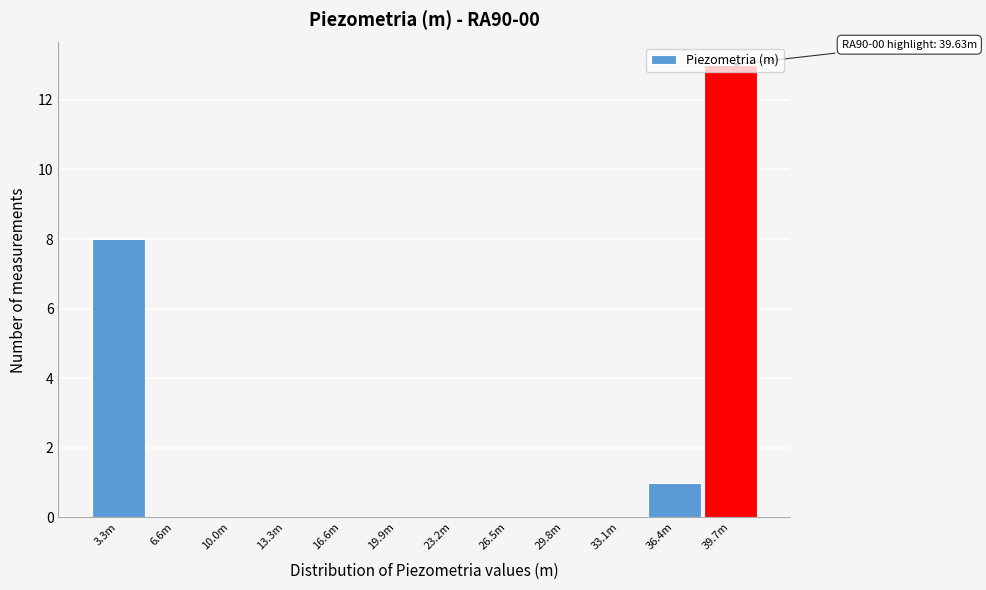

Is it true that the value at 6.6m is 0?

True